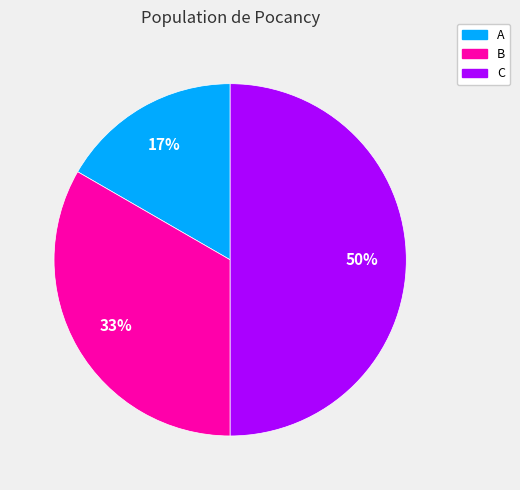

Which category has the biggest portion of the pie?

C